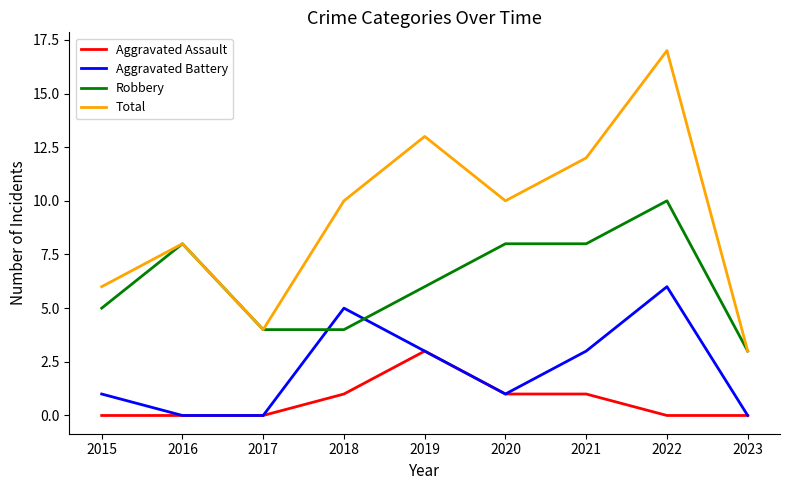

True or false: Aggravated Battery and Robbery cross at least once.

True